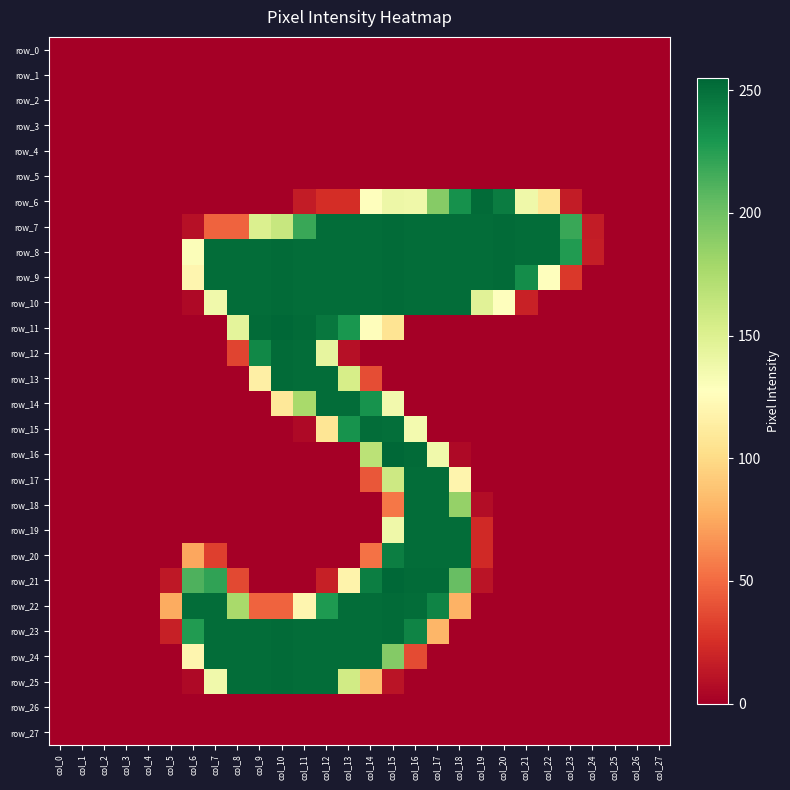

At how many categories does at least one series exceed 249?

17